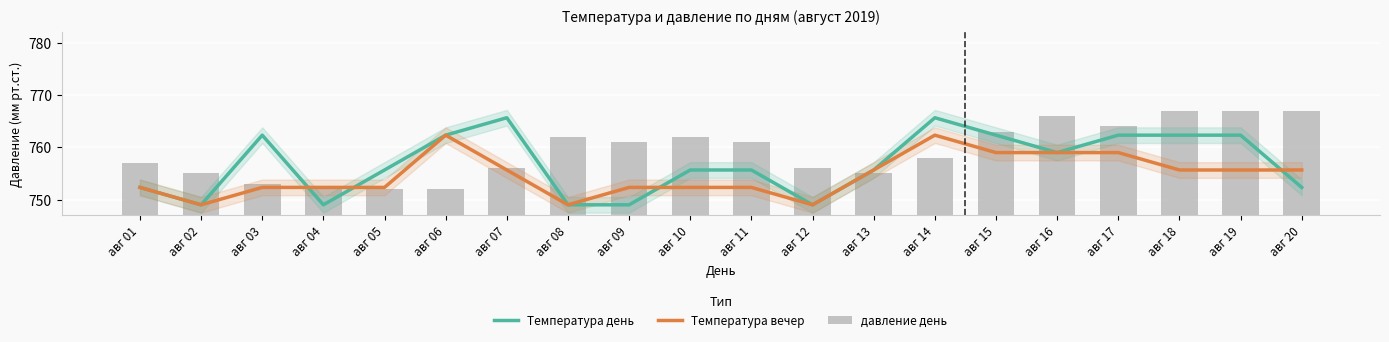

Reading left to right, transcribe all the data shown in this chart.

Температура день: 752.3	749.0	762.3	749.0	755.7	762.3	765.7	749.0	749.0	755.7	755.7	749.0	755.7	765.7	762.3	759.0	762.3	762.3	762.3	752.3
Температура вечер: 752.3	749.0	752.3	752.3	752.3	762.3	755.7	749.0	752.3	752.3	752.3	749.0	755.7	762.3	759.0	759.0	759.0	755.7	755.7	755.7
давление день: 757.0	755.0	753.0	752.0	752.0	752.0	756.0	762.0	761.0	762.0	761.0	756.0	755.0	758.0	763.0	766.0	764.0	767.0	767.0	767.0